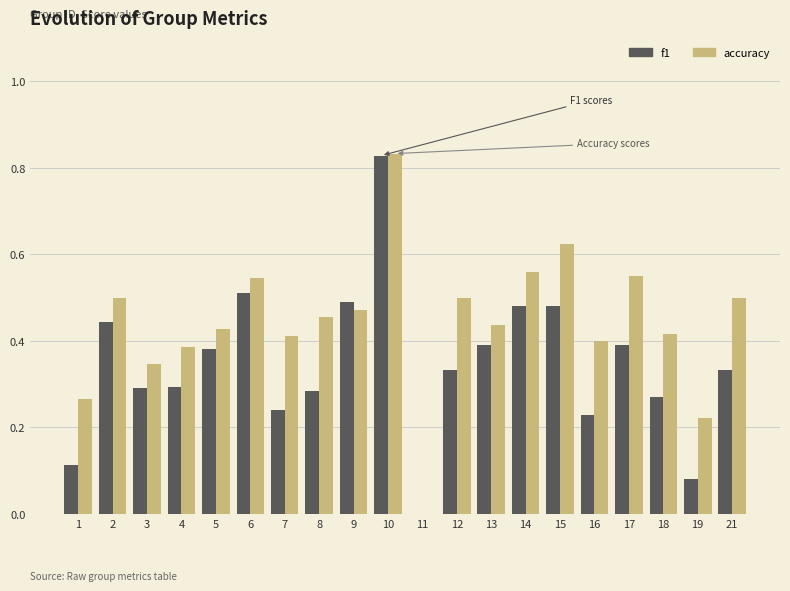

Is the value of f1 at 10 greater than the value of accuracy at 1?

Yes